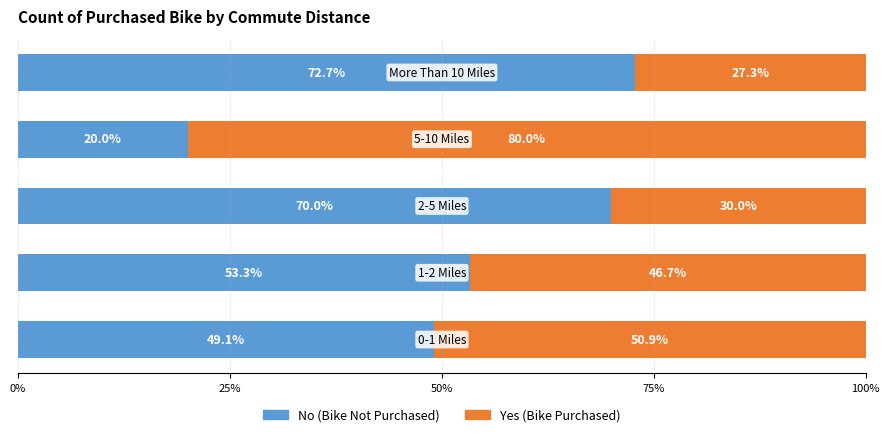

What is the lowest value of the No (Bike Not Purchased) series?

20.0